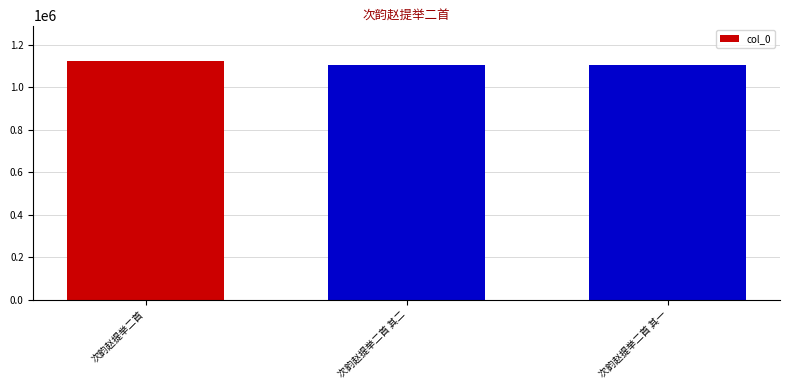

Are the bars grouped side by side (vs. stacked)?

No